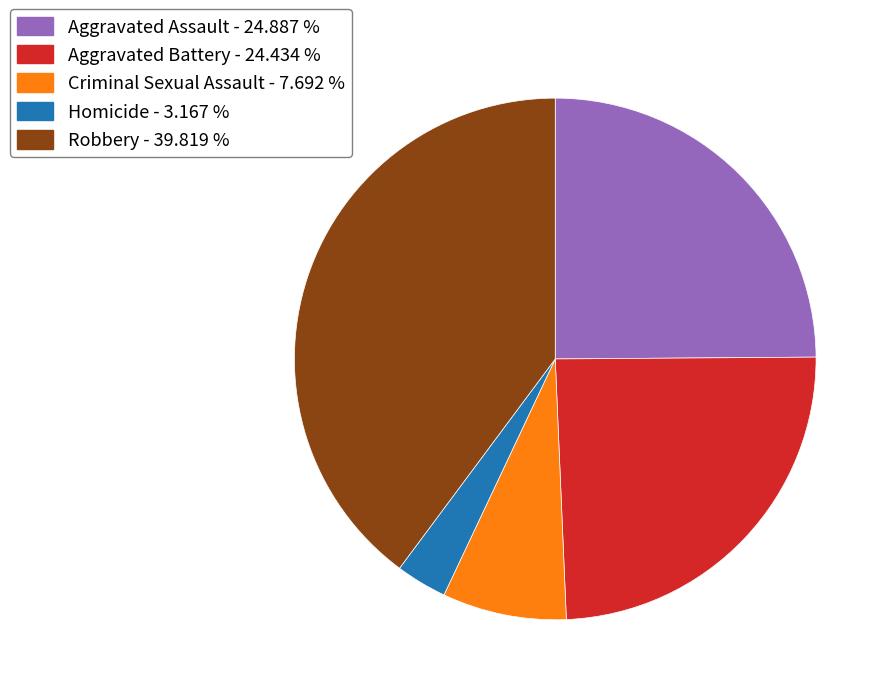

Between Aggravated Assault and Robbery, which is larger?

Robbery